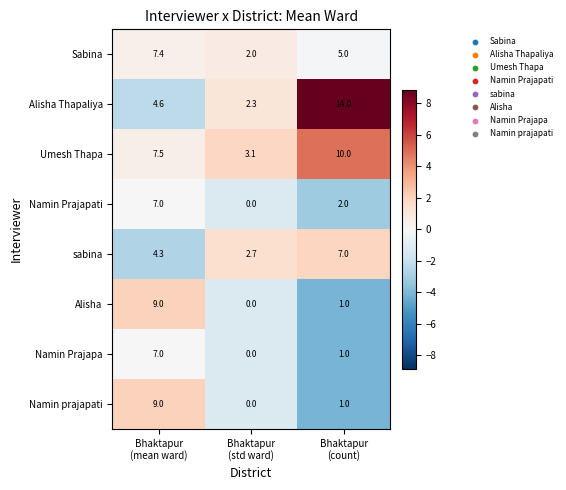

How many Namin Prajapati values are between 0 and 7?

3